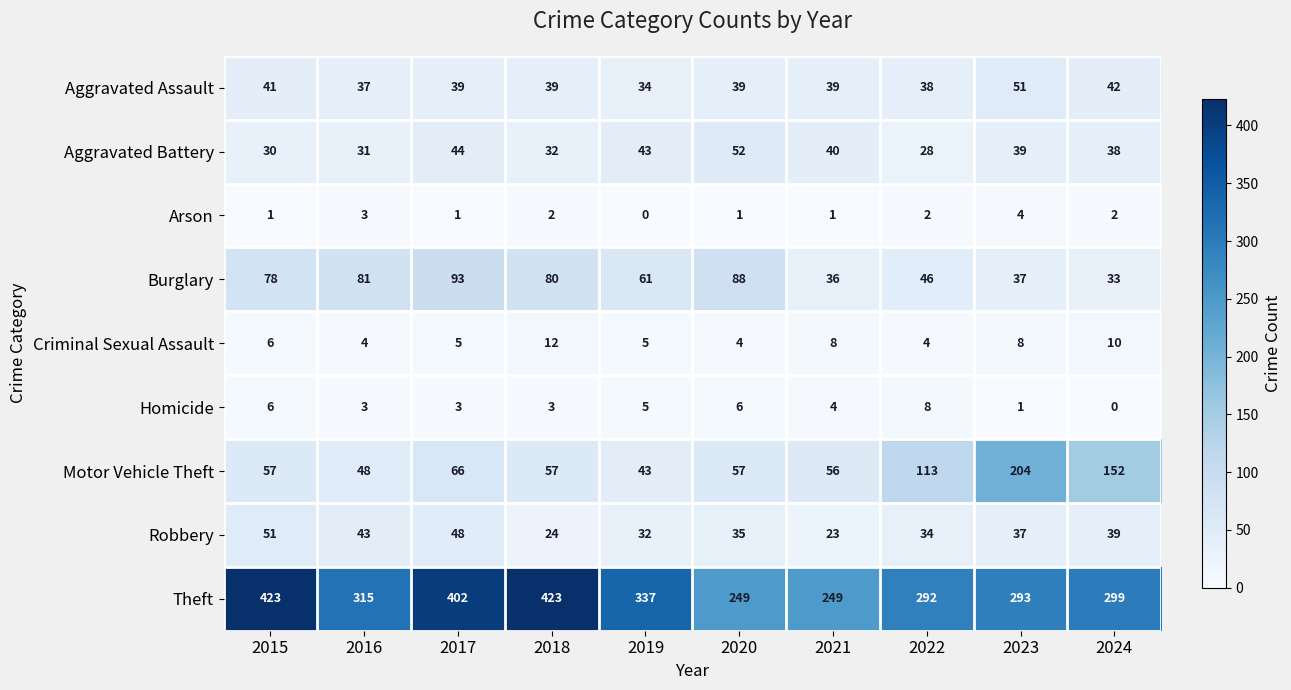

Where is Aggravated Battery nearest to the value 40?

2021